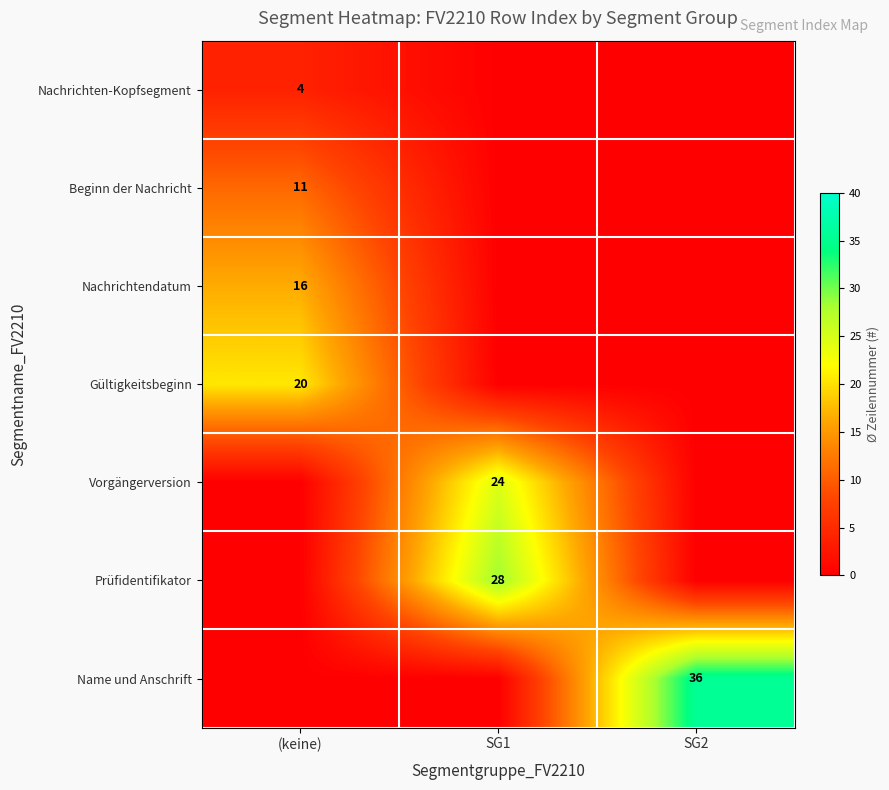

The Prüfidentifikator series shows 28 at SG1. True or false?

True